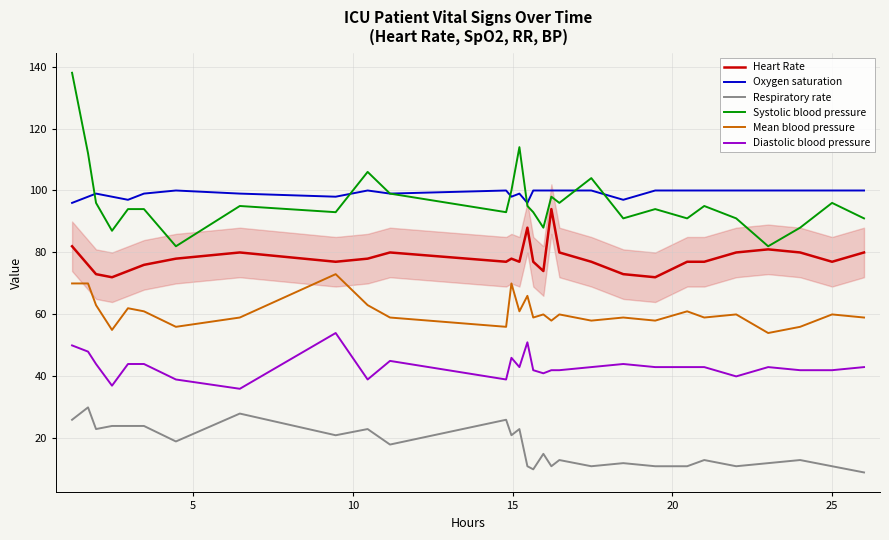

True or false: Heart Rate and Mean blood pressure cross at least once.

False